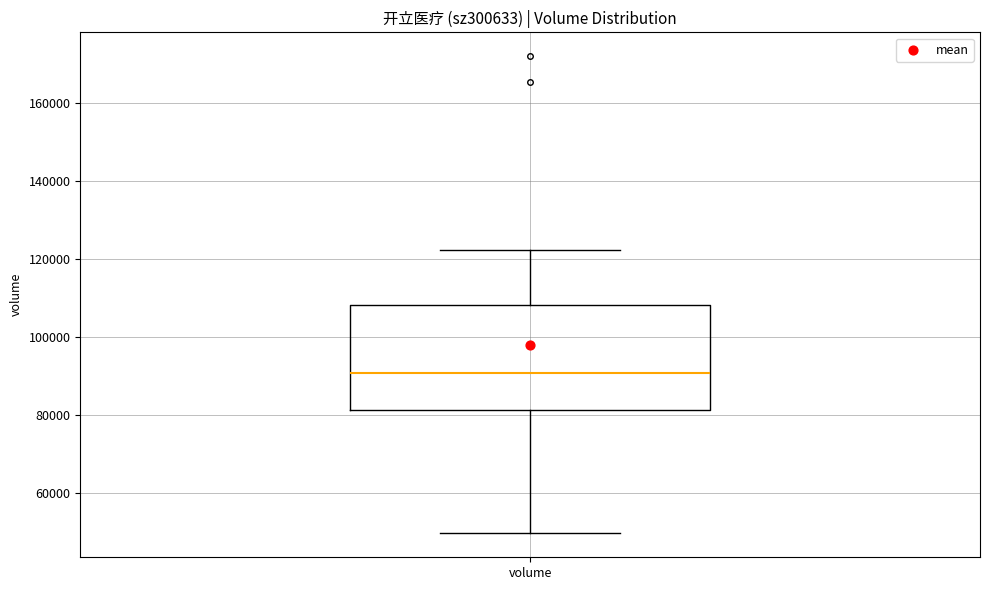

Where does the median line of the box for volume sit on the y-axis? The values are not printed on the chart, so give them approximately, as read against the axis.

90000